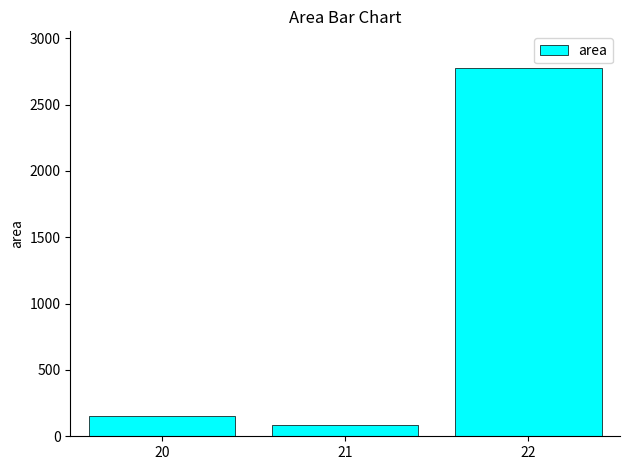

What is the minimum value shown in the chart?

84.2